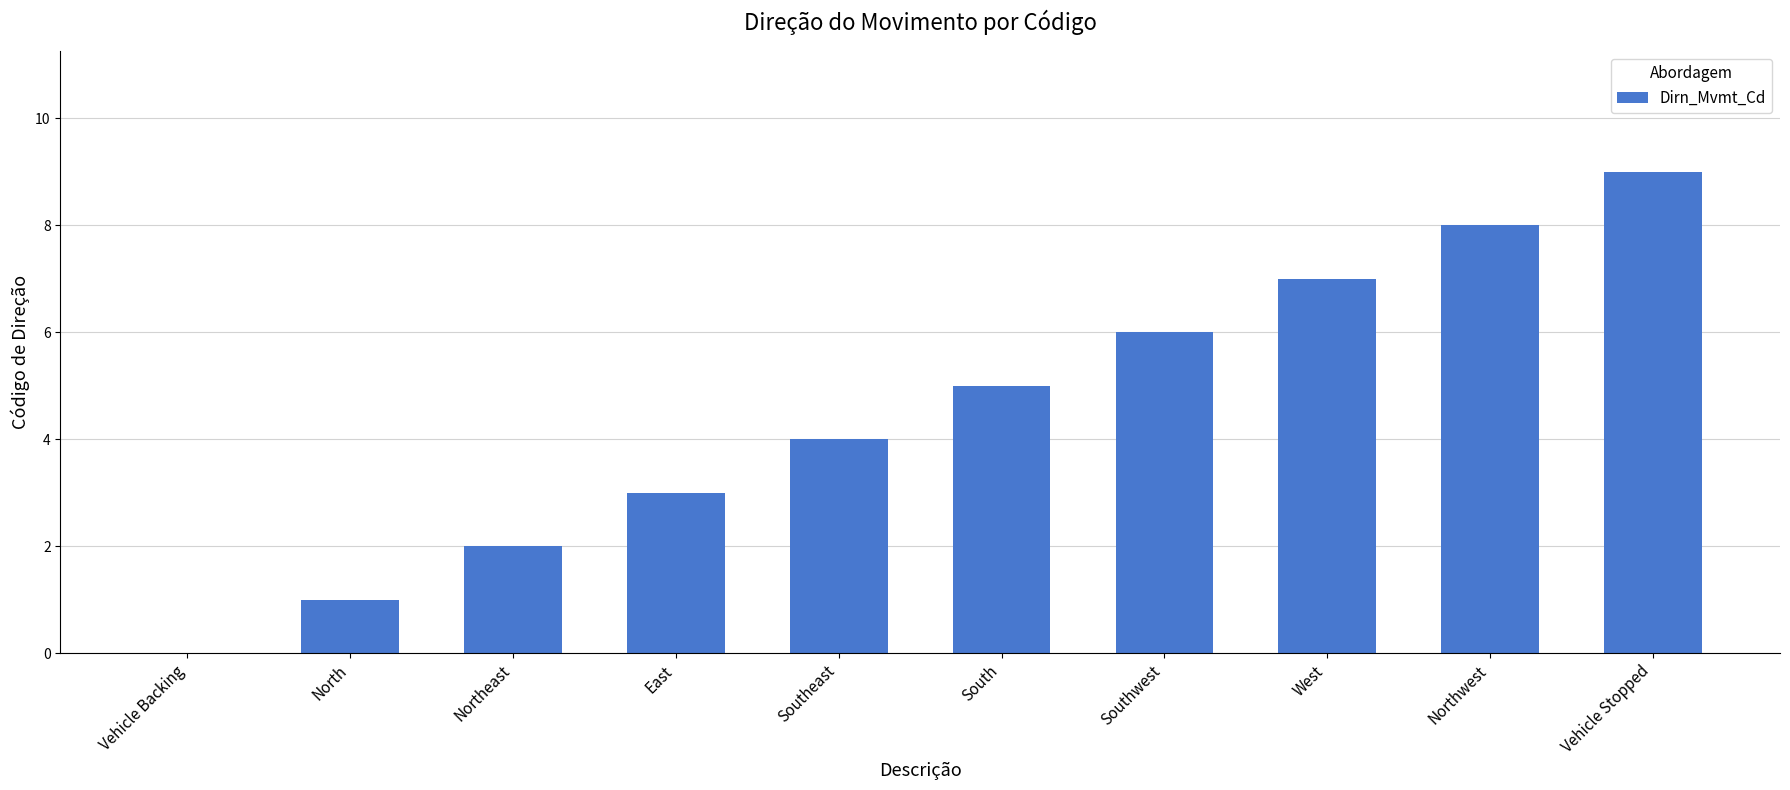

True or false: the data shows 8 at Northwest.

True